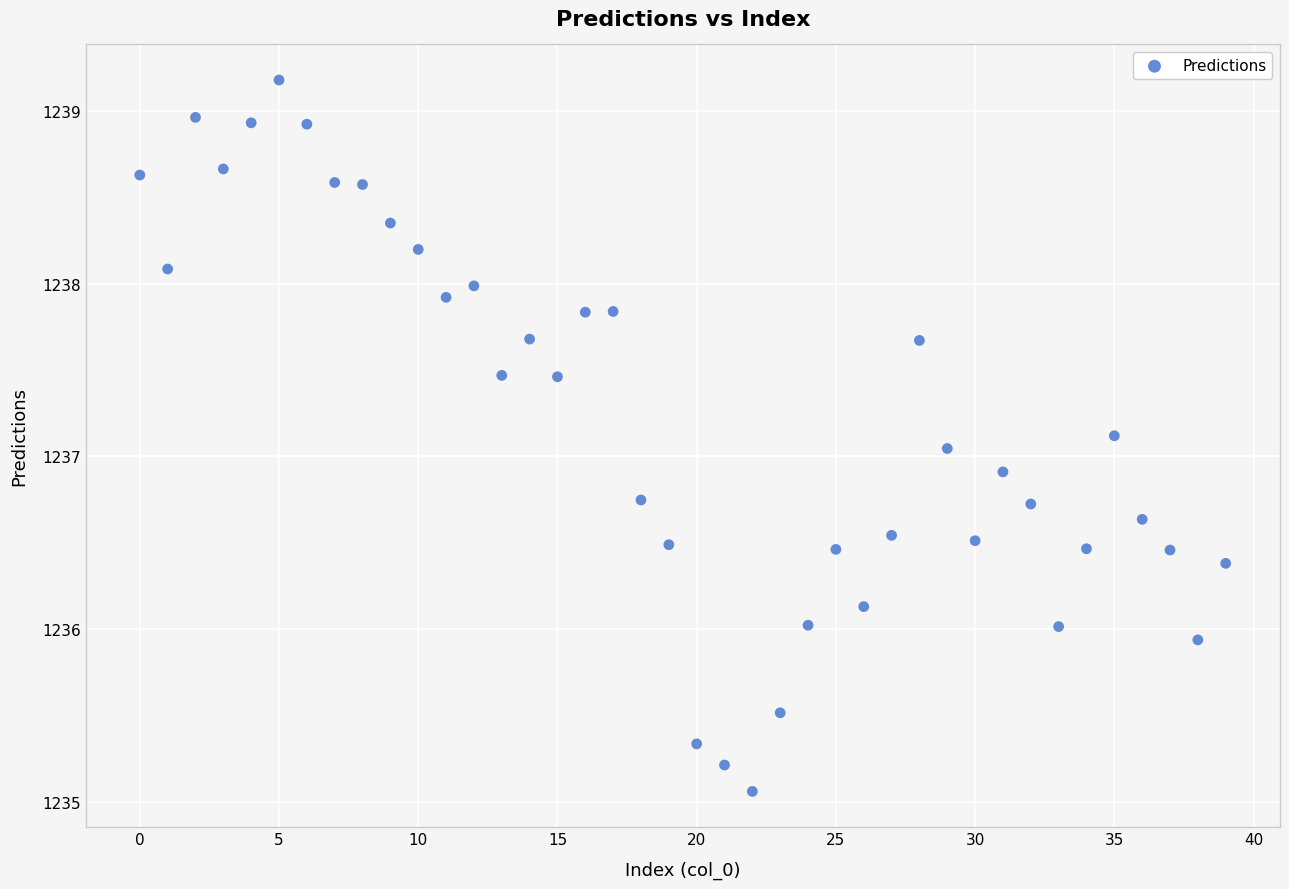

What is the range of Y values (max minus min)?

4.1